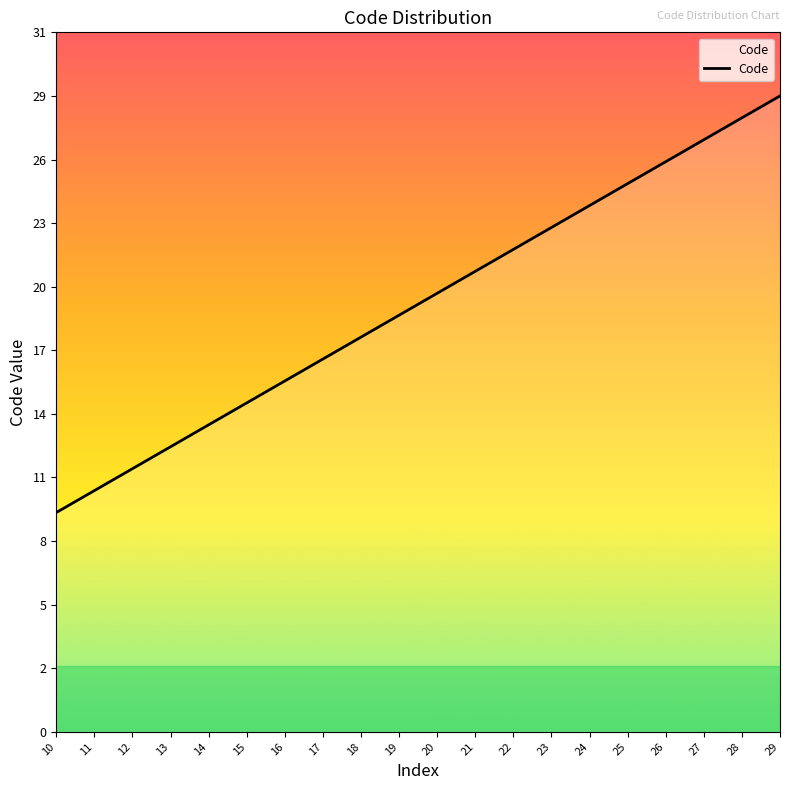

Does the chart display data point markers on the line(s)?

No